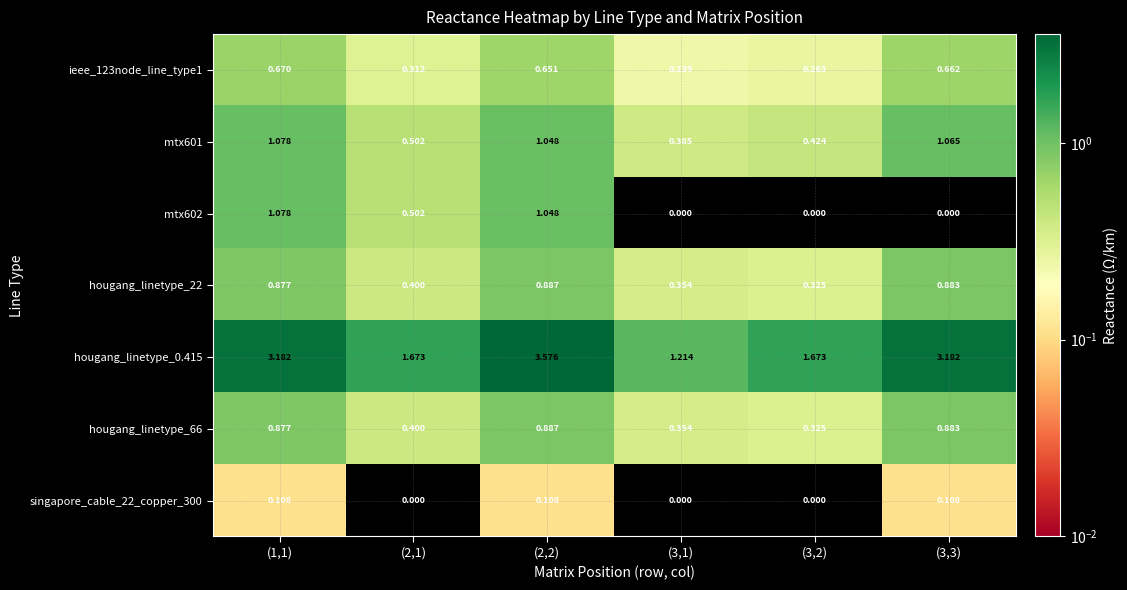

Is the value of ieee_123node_line_type1 at (3,1) greater than the value of singapore_cable_22_copper_300 at (1,1)?

Yes